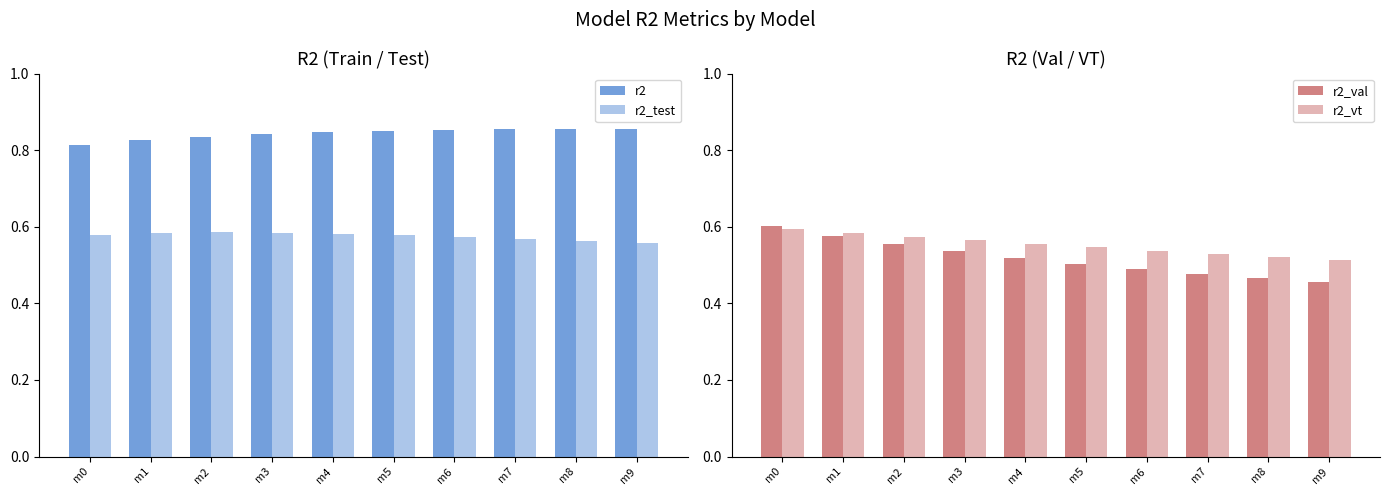

List the labels in order of r2 value, largest first.

m9, m8, m7, m6, m5, m4, m3, m2, m1, m0